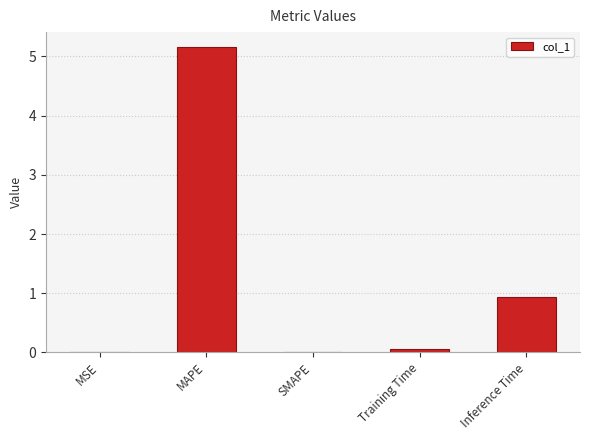

What is the change in value from SMAPE to Training Time?

+0.1